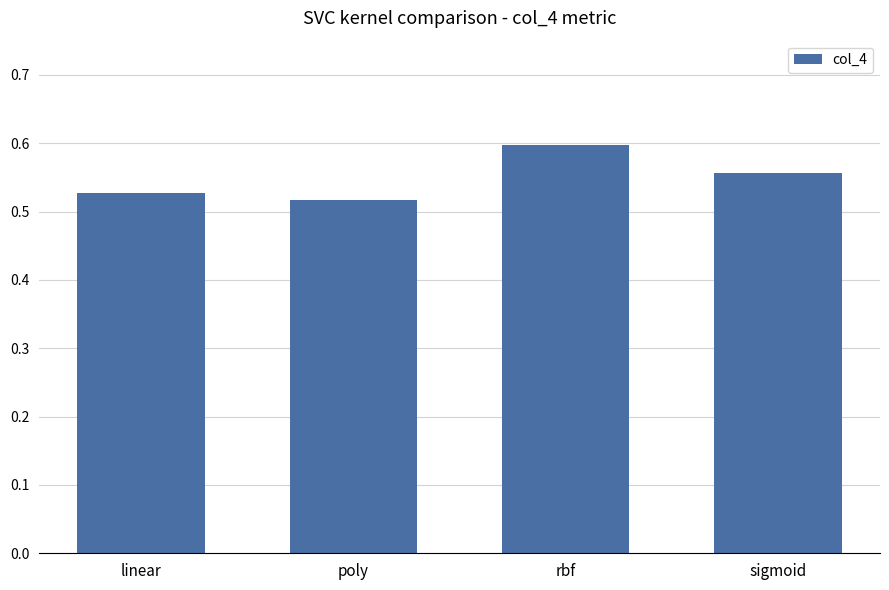

List the labels in order of value, largest first.

rbf, sigmoid, linear, poly